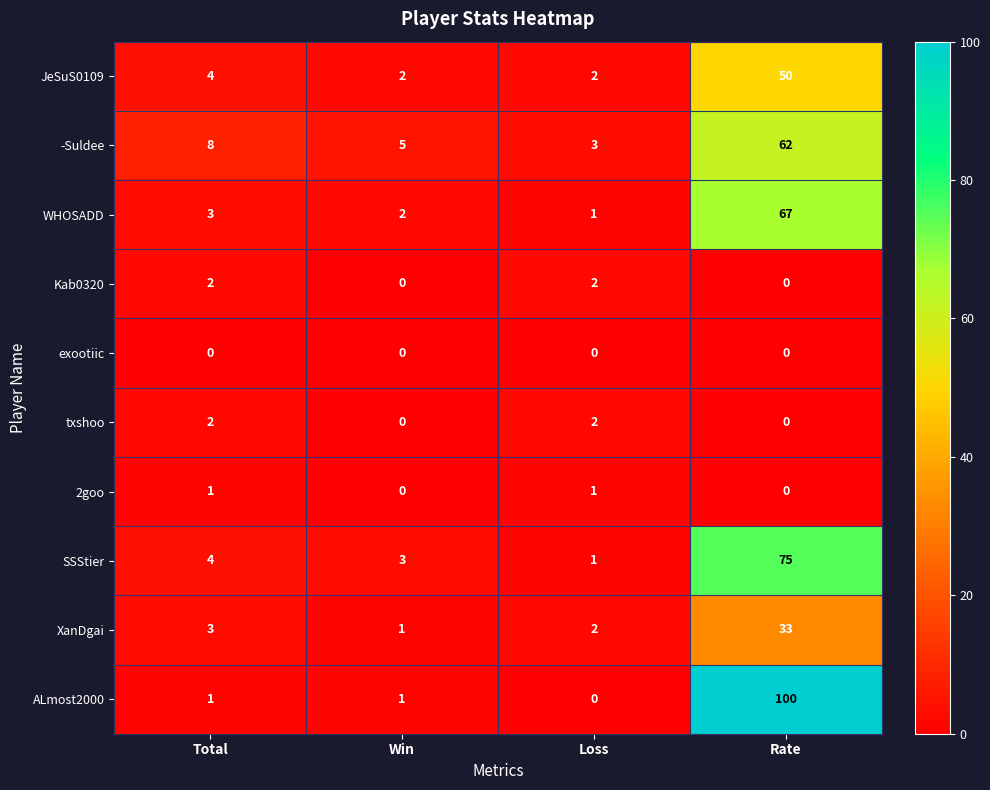

Which series changed the most between Total and Rate?

ALmost2000